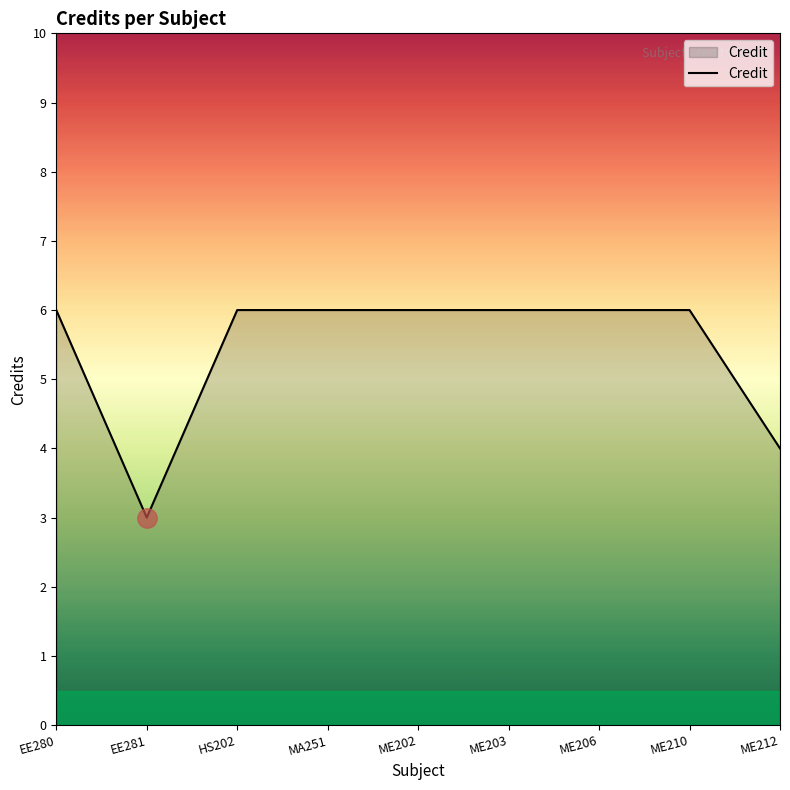

Count the values in the range 6 to 7.

7